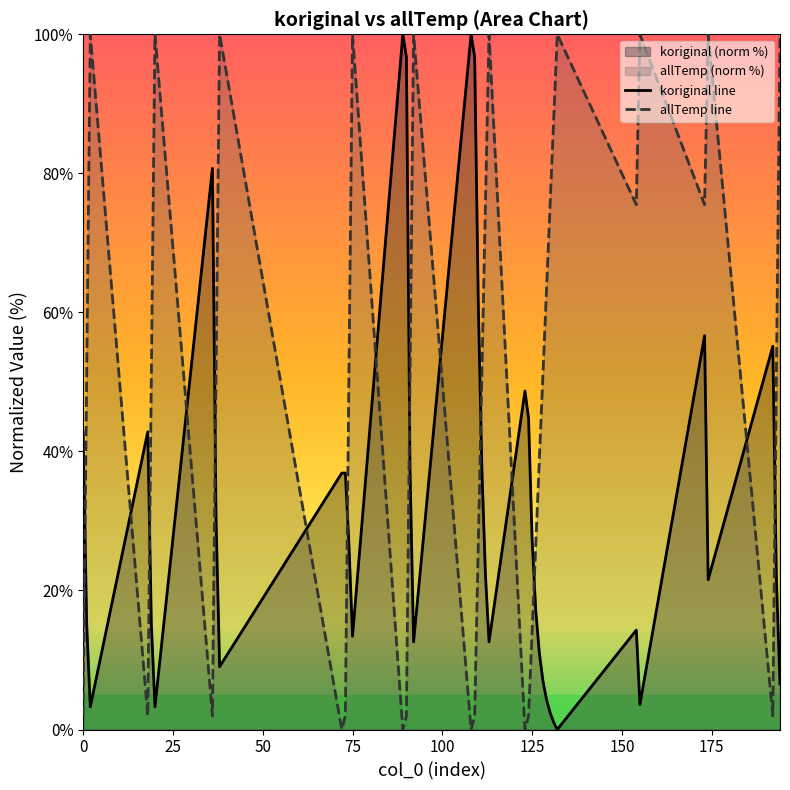

What is the maximum value shown in the chart?

100.0